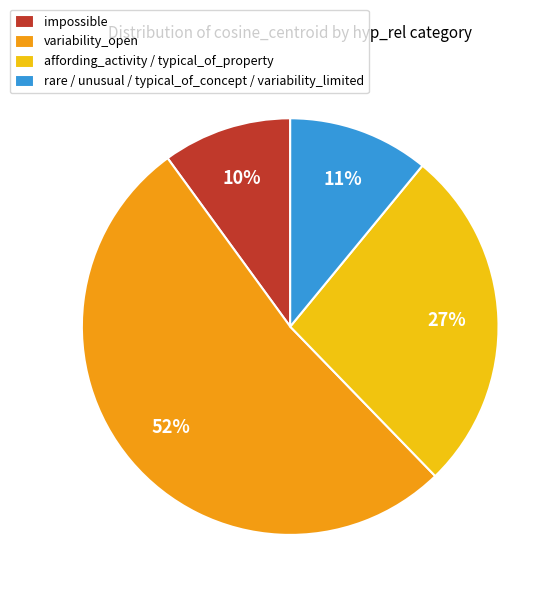

To the nearest percent, what is the difference between the largest and smallest slice percentages?

42%